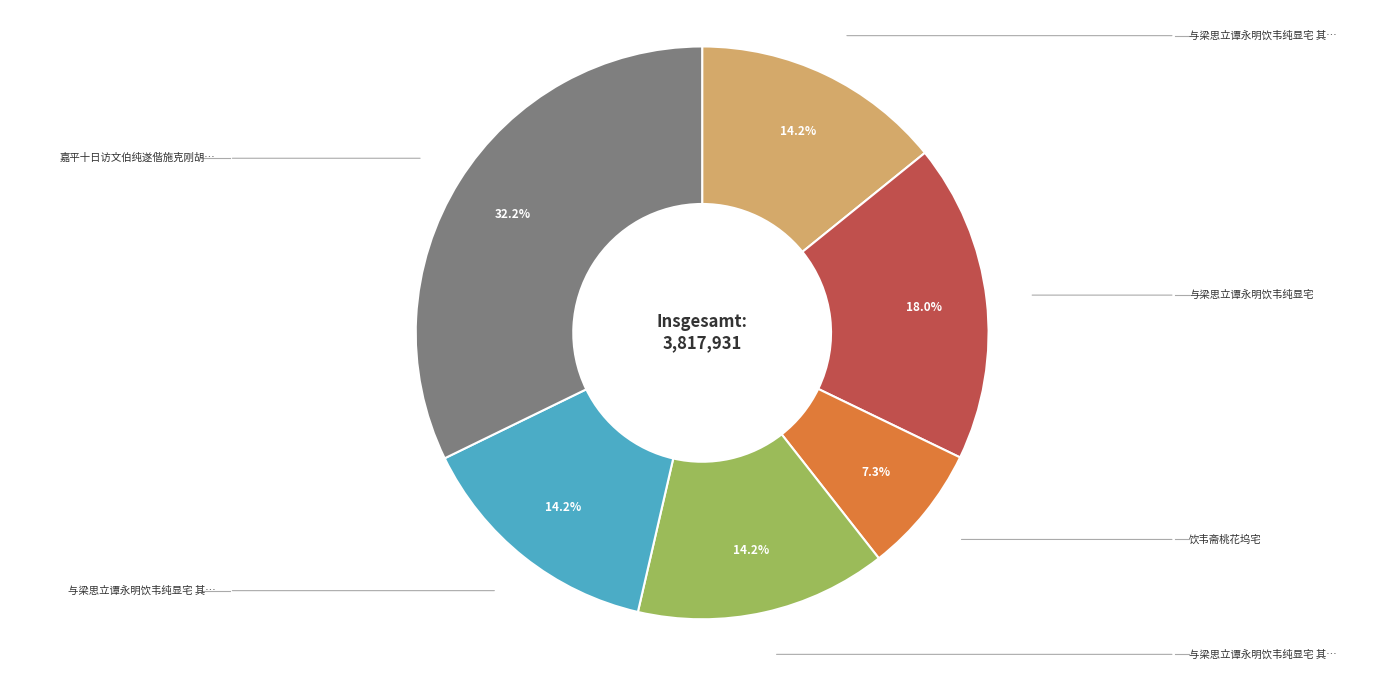

Does any single category account for the majority?

No